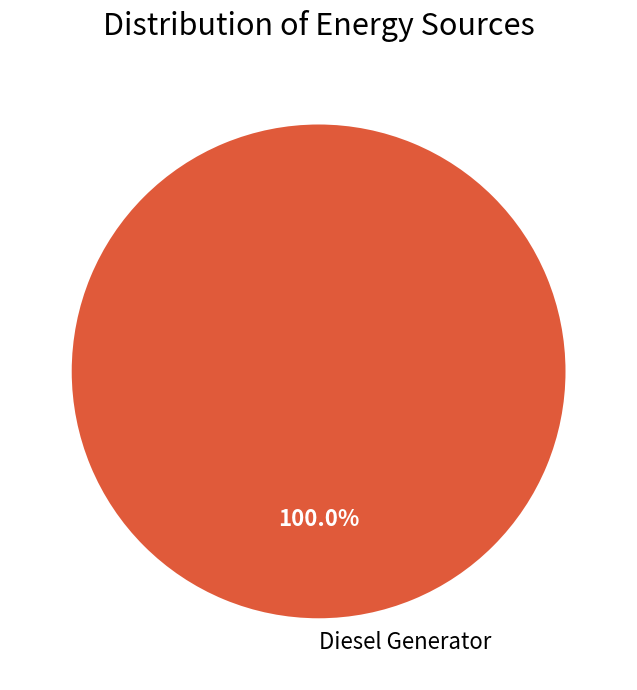

Rank the categories by value from lowest to highest.

Diesel Generator